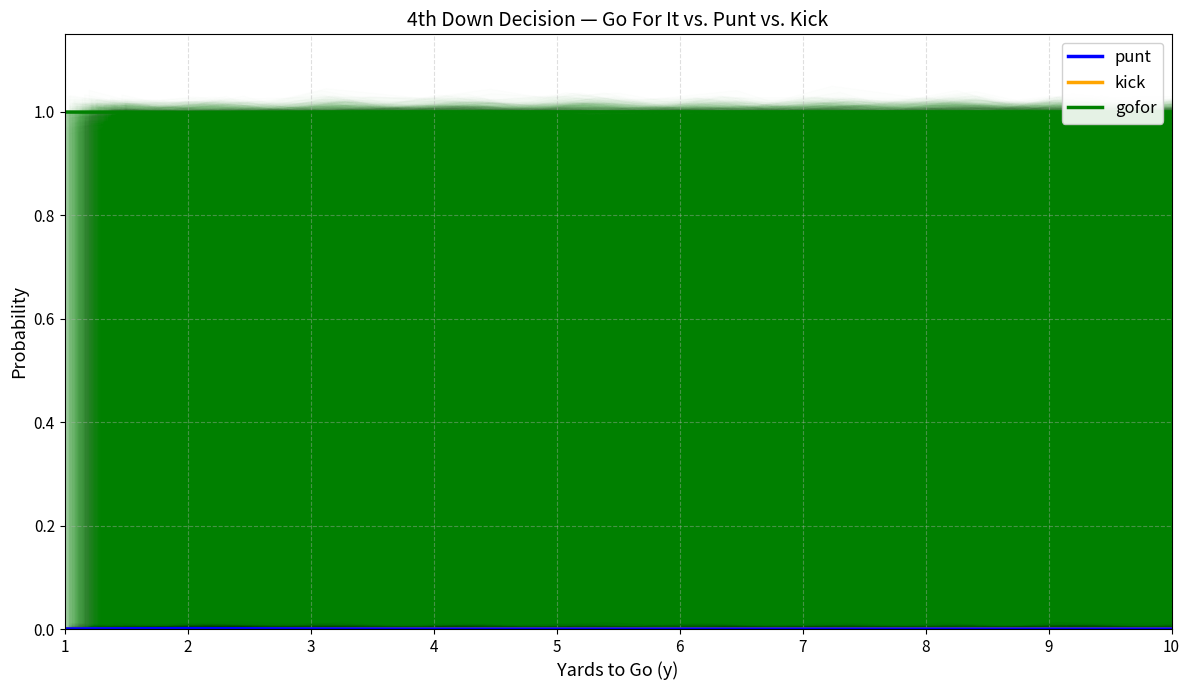

How many values in punt are above zero?

4